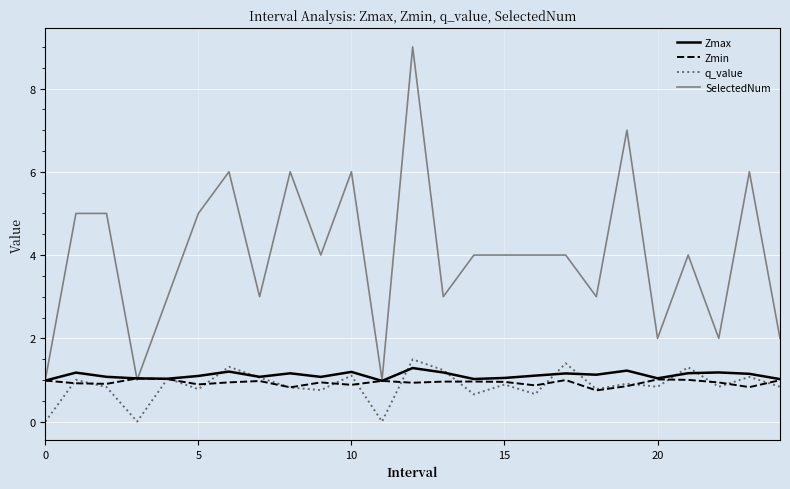

What are all the series names shown in the legend?

Zmax, Zmin, q_value, SelectedNum